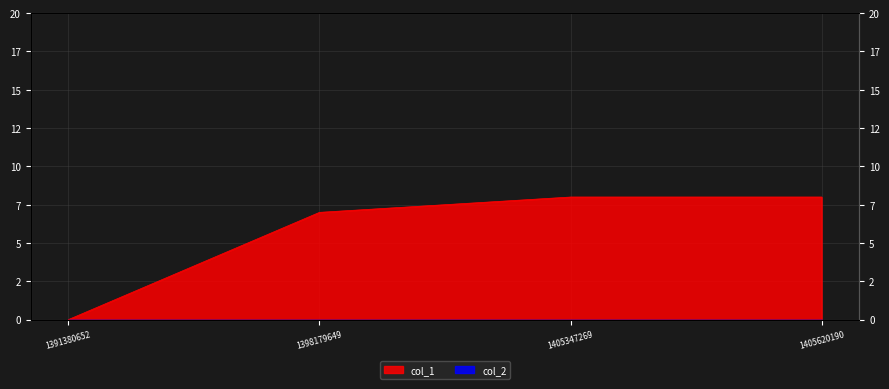

True or false: the data shows 8 at 1405620190.

True